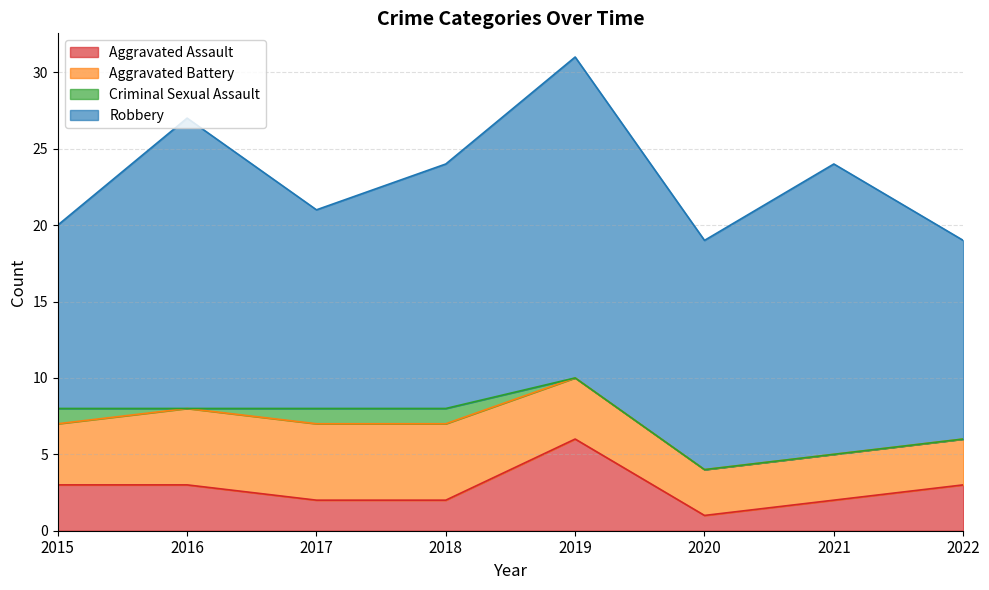

Reading right to left, list all the values displayed in this chart.

Aggravated Assault: 2022=3	2021=2	2020=1	2019=6	2018=2	2017=2	2016=3	2015=3
Aggravated Battery: 2022=3	2021=3	2020=3	2019=4	2018=5	2017=5	2016=5	2015=4
Criminal Sexual Assault: 2022=0	2021=0	2020=0	2019=0	2018=1	2017=1	2016=0	2015=1
Robbery: 2022=13	2021=19	2020=15	2019=21	2018=16	2017=13	2016=19	2015=12